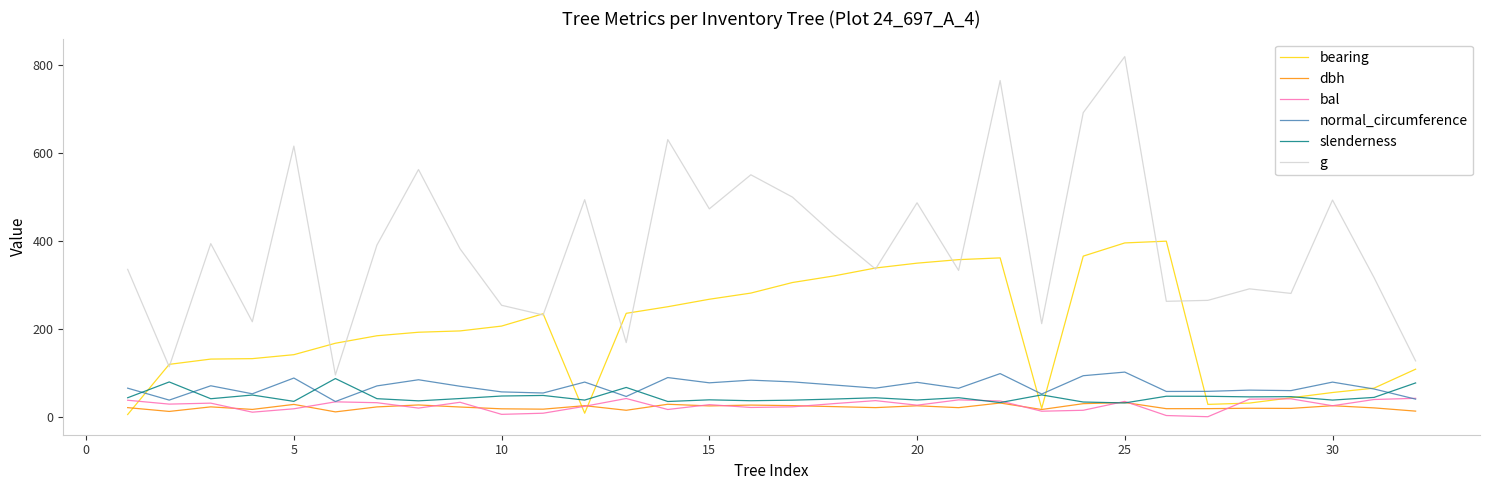

What is the maximum value shown in the chart?

818.5